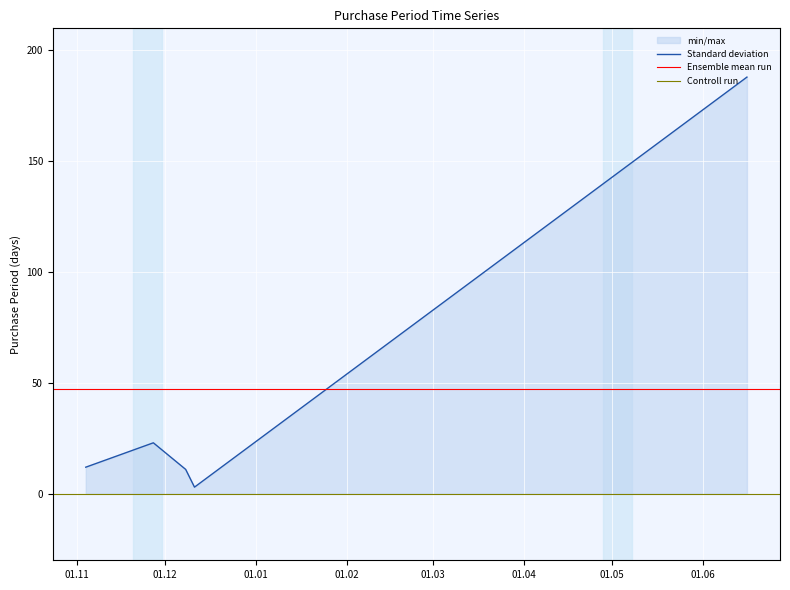

What is the greatest value displayed?

188